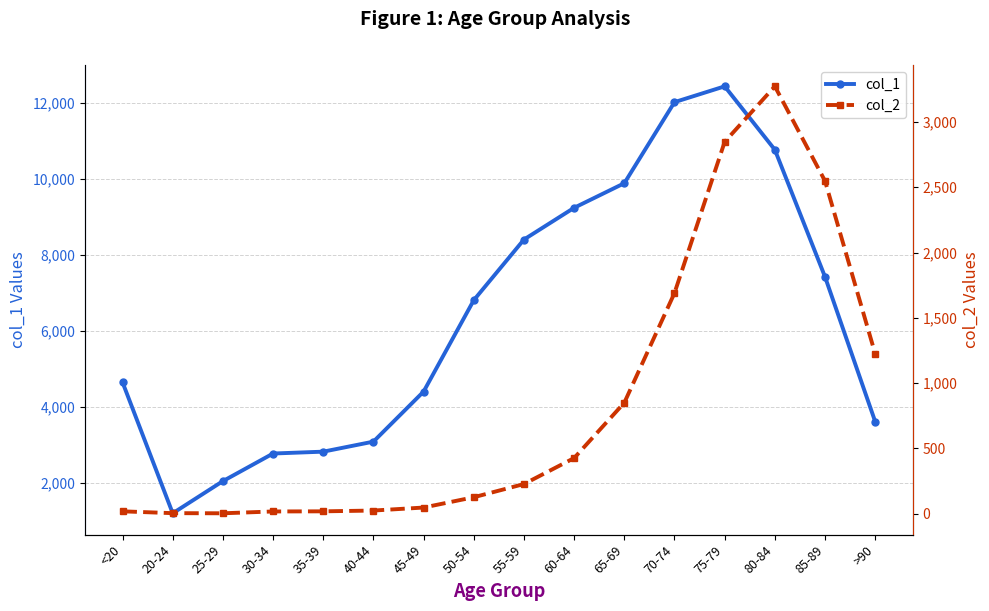

Reading left to right, list all the values displayed in this chart.

col_1: <20=4641	20-24=1191	25-29=2038	30-34=2765	35-39=2814	40-44=3078	45-49=4396	50-54=6803	55-59=8400	60-64=9236	65-69=9883	70-74=12018	75-79=12434	80-84=10764	85-89=7417	>90=3604
col_2: <20=18	20-24=4	25-29=3	30-34=17	35-39=18	40-44=24	45-49=47	50-54=126	55-59=227	60-64=426	65-69=850	70-74=1690	75-79=2848	80-84=3273	85-89=2548	>90=1224